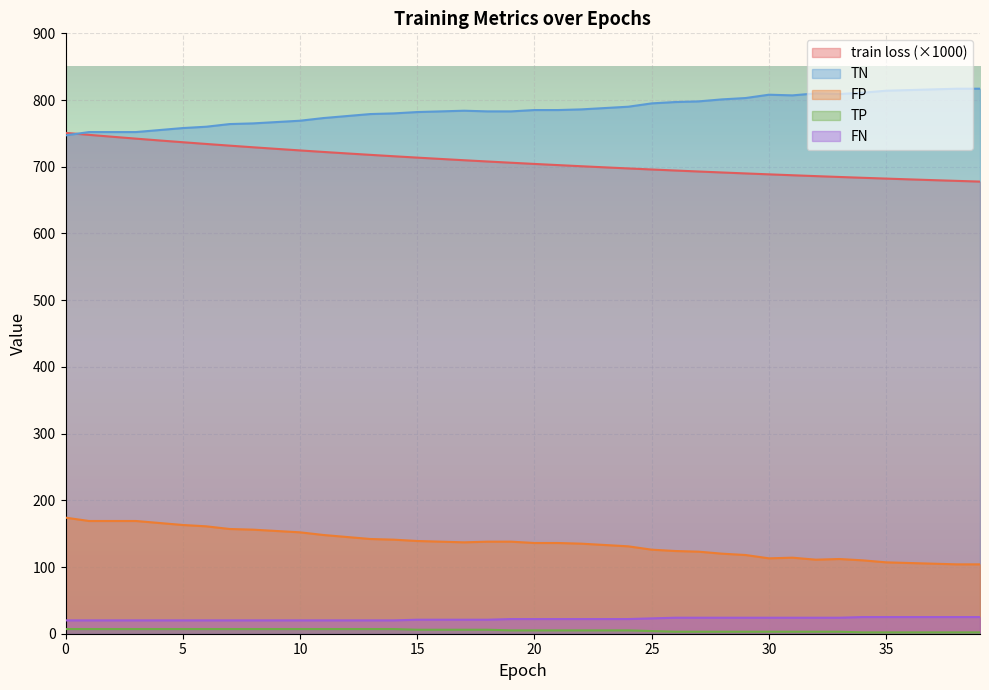

True or false: TP and TN cross at least once.

False